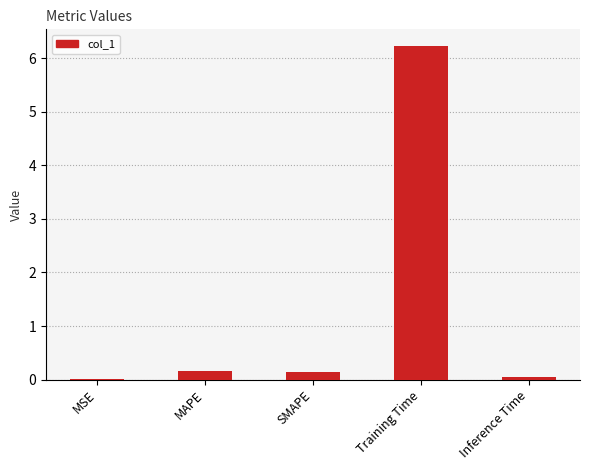

True or false: the data shows 0.0 at MSE.

True